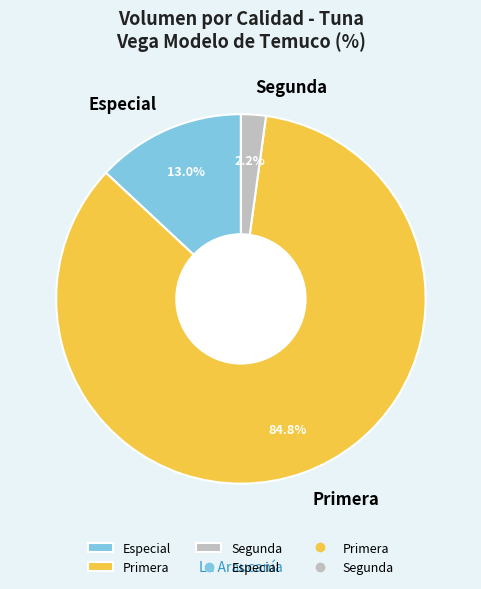

How many slices are in this pie chart?

3